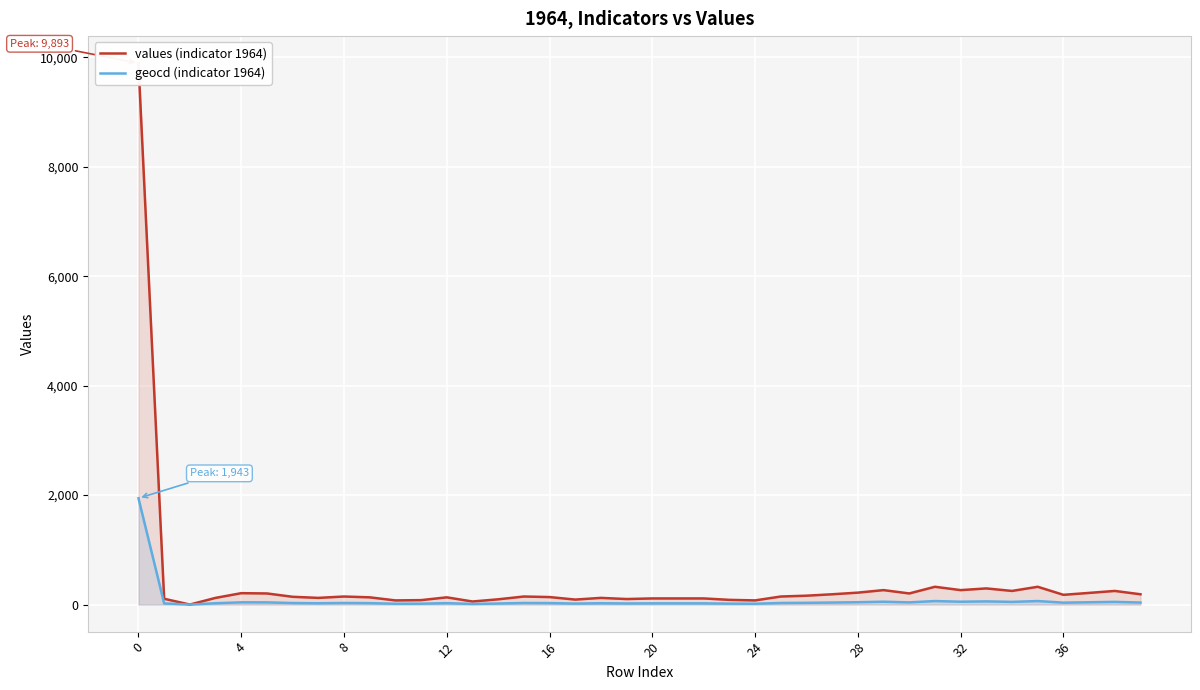

The value of values (indicator 1964) at 24 is 19. True or false?

False